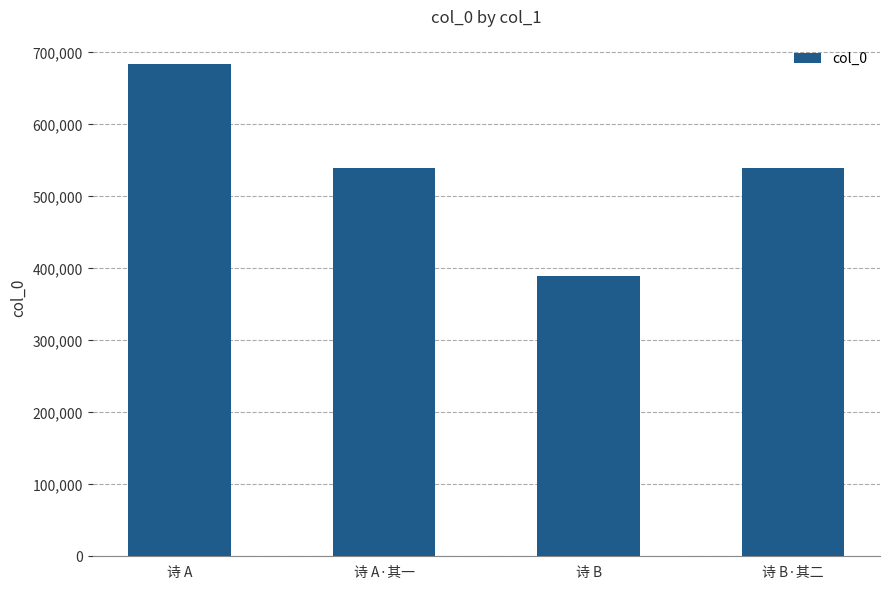

What is the sum of the values at 诗 B and 诗 A·其一?

928371